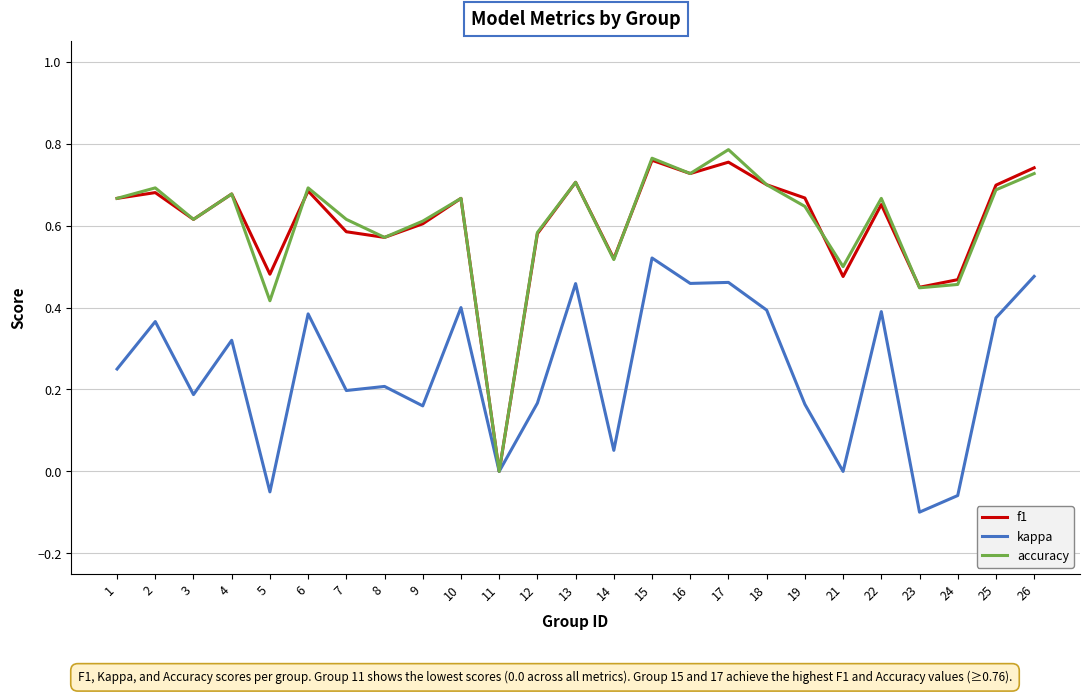

Is it true that f1 equals 0.2 at 14?

False